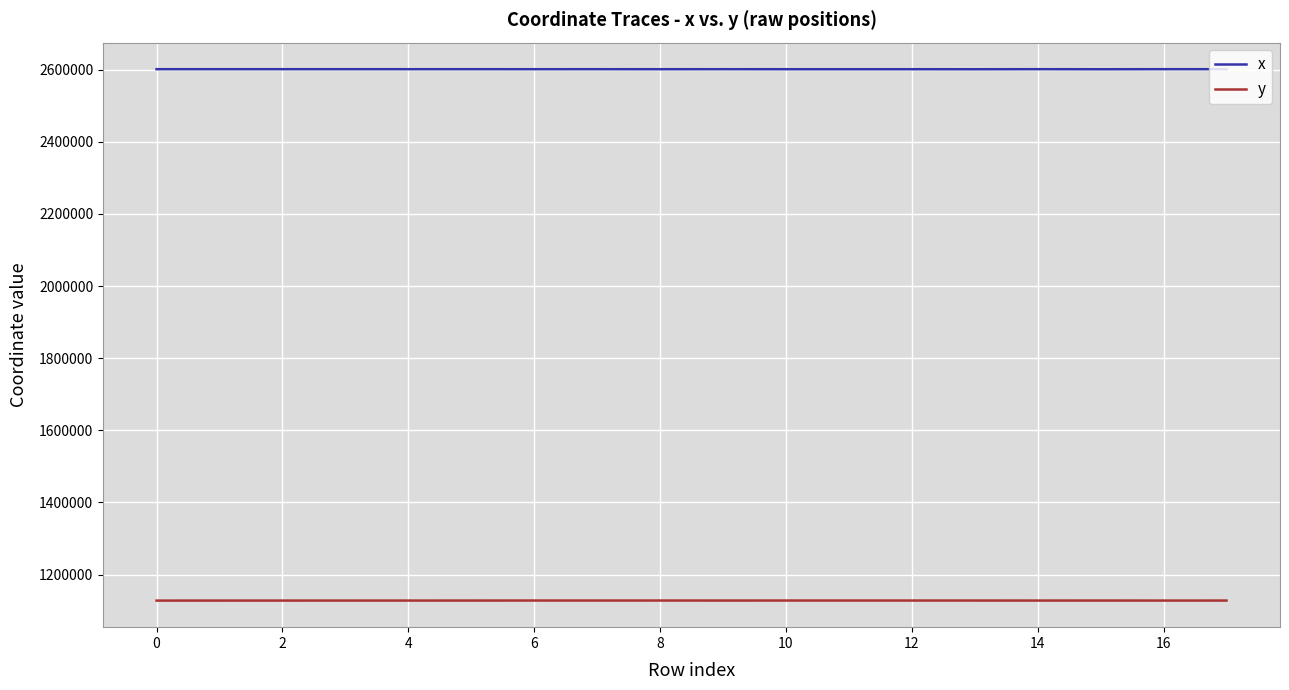

How many distinct data groups are displayed?

2